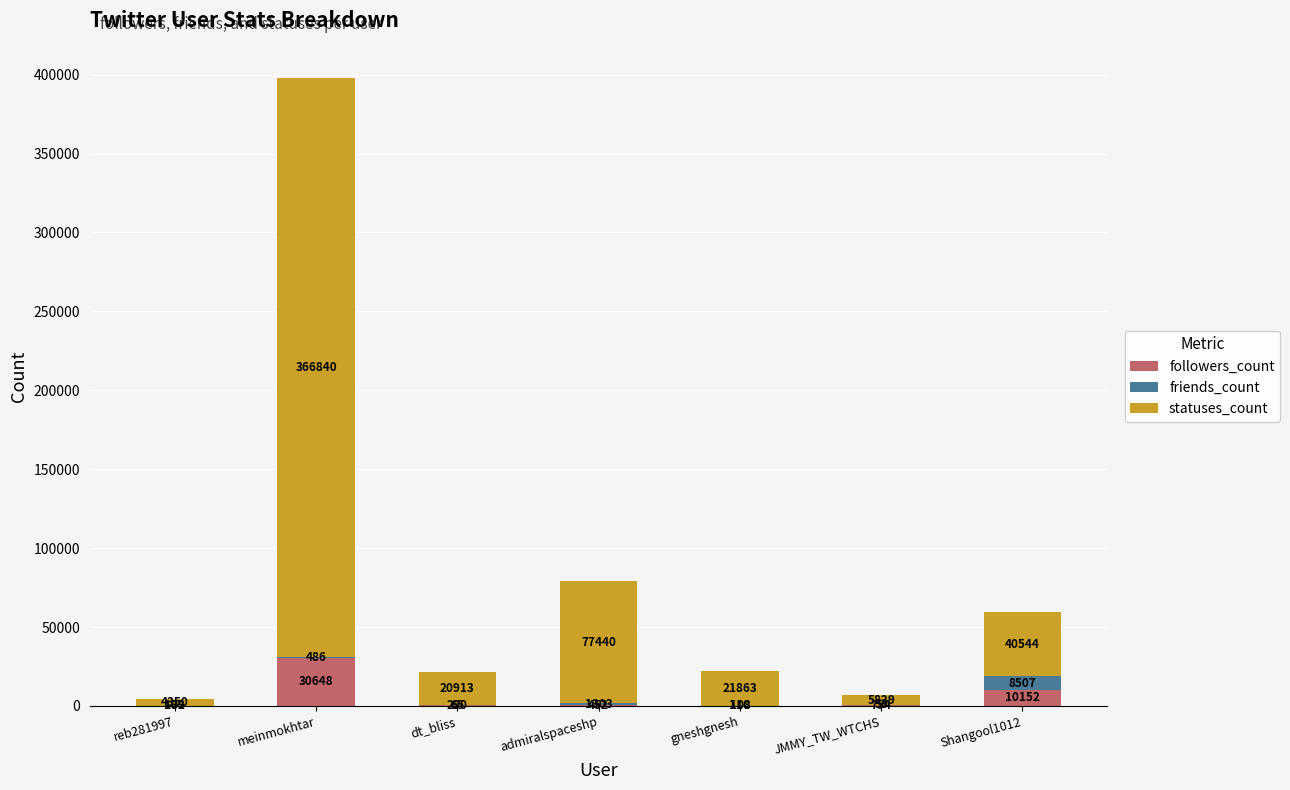

What value does the followers_count series have at gneshgnesh, to the nearest 100?

100